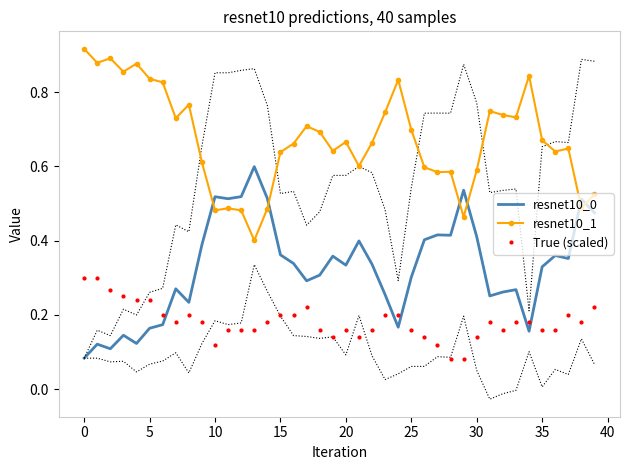

Is it true that True (scaled) equals 0.2 at 14?

True